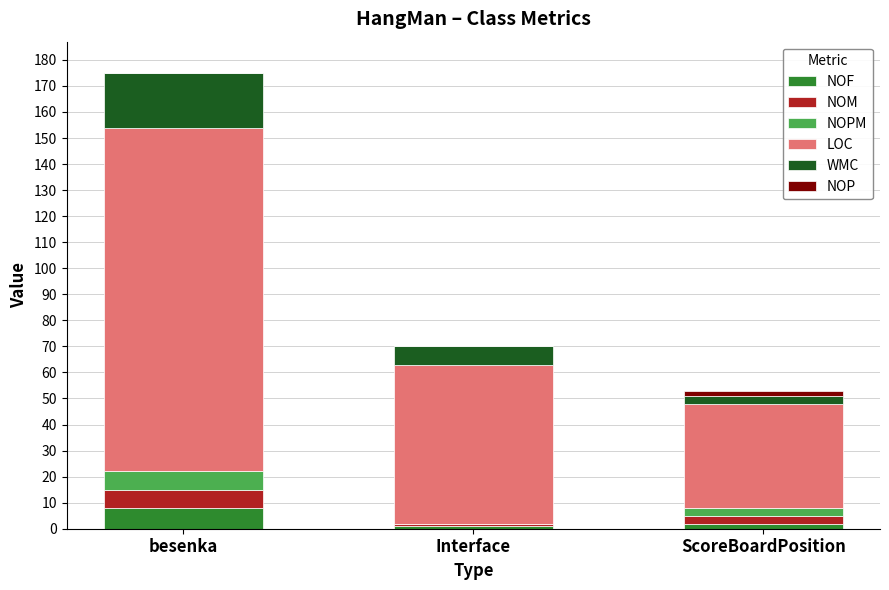

What is the maximum value for NOF?

8